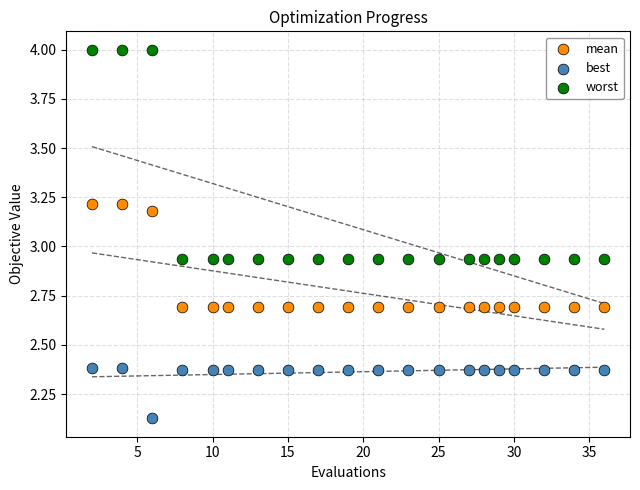

Across all data points, what is the range of Y values (max minus min)?

1.9